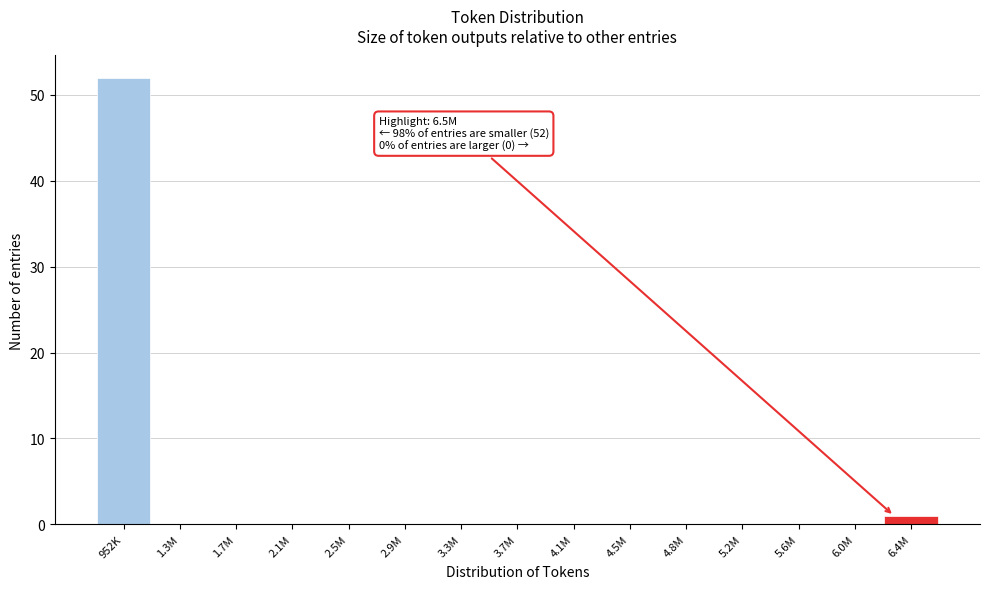

Reading left to right, list all the values displayed in this chart.

952K=52	1.3M=0	1.7M=0	2.1M=0	2.5M=0	2.9M=0	3.3M=0	3.7M=0	4.1M=0	4.5M=0	4.8M=0	5.2M=0	5.6M=0	6.0M=0	6.4M=1